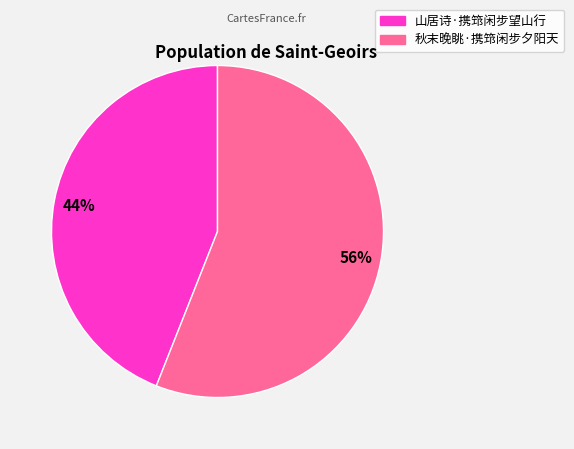

To the nearest percent, what portion does 山居诗·携筇闲步望山行 represent?

44%